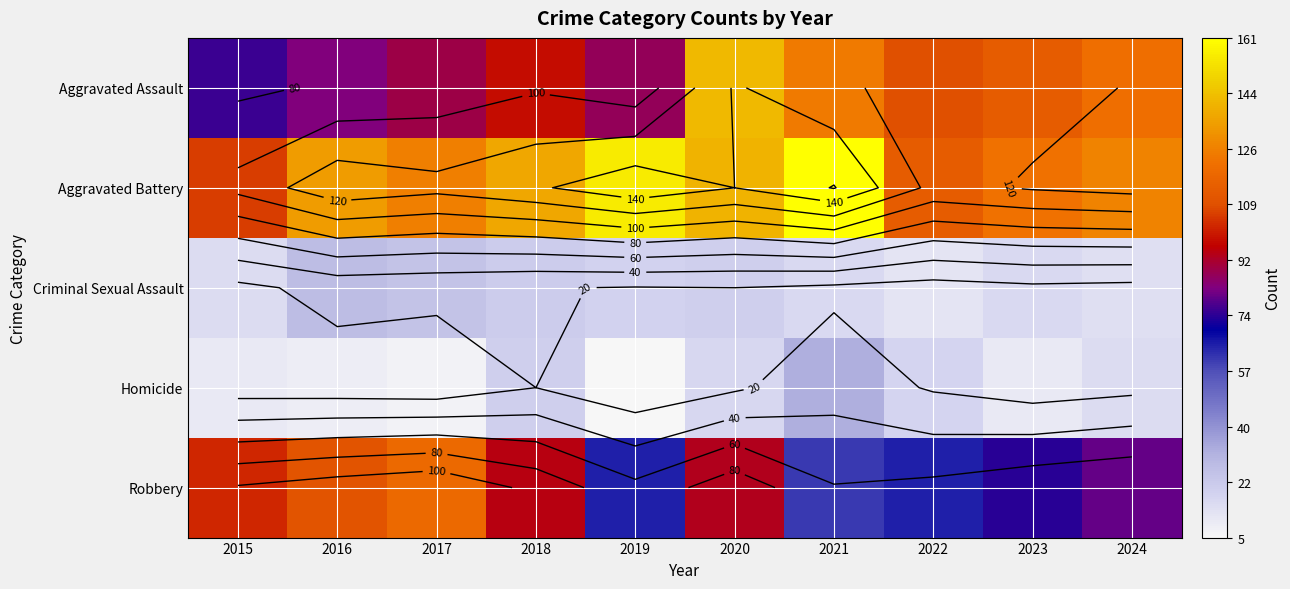

At which category is the sum across all series the highest?

2020